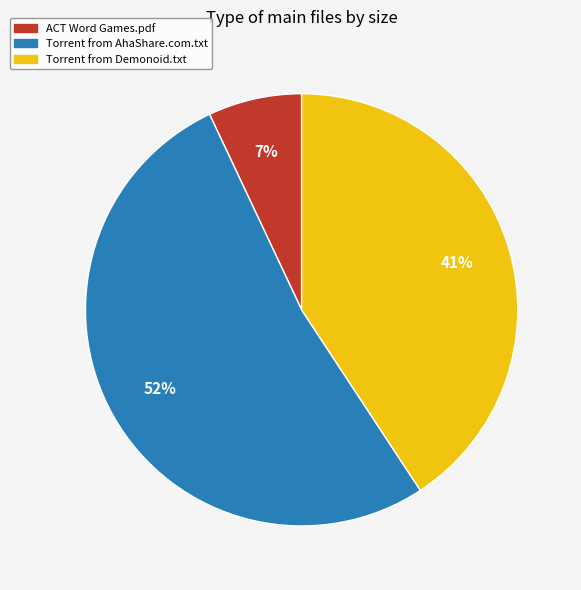

What is the smallest slice in the pie chart?

ACT Word Games.pdf